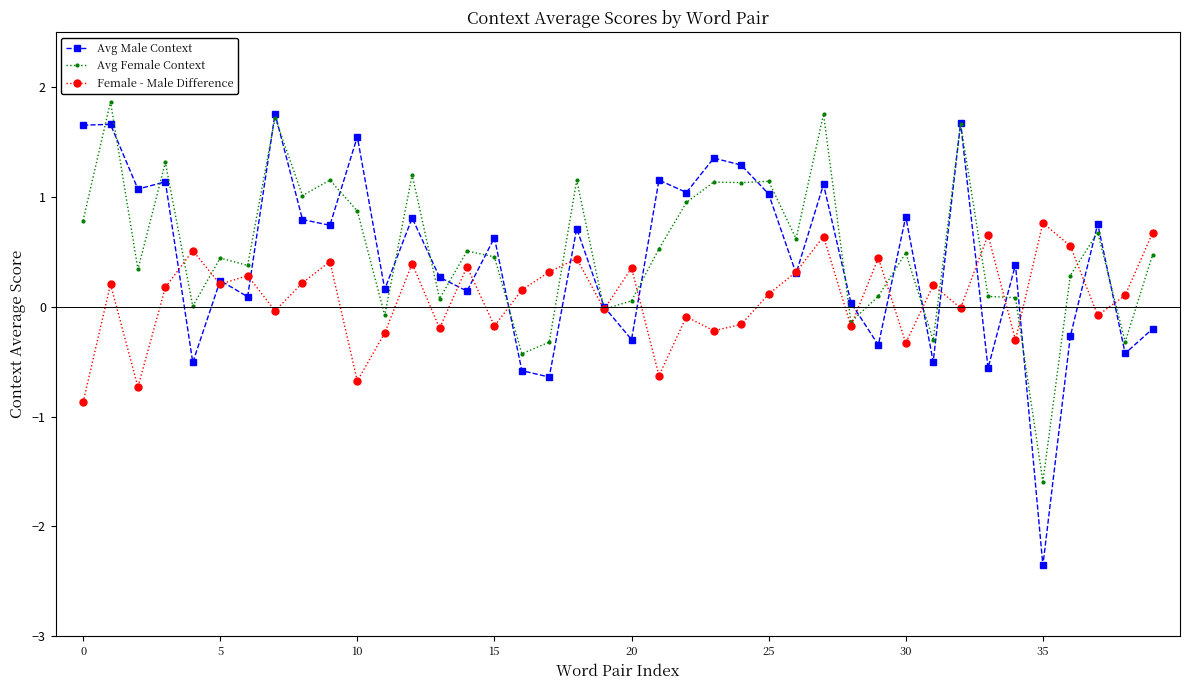

In Avg Female Context, how many points are higher than both neighbors (excluding endpoints)?

14